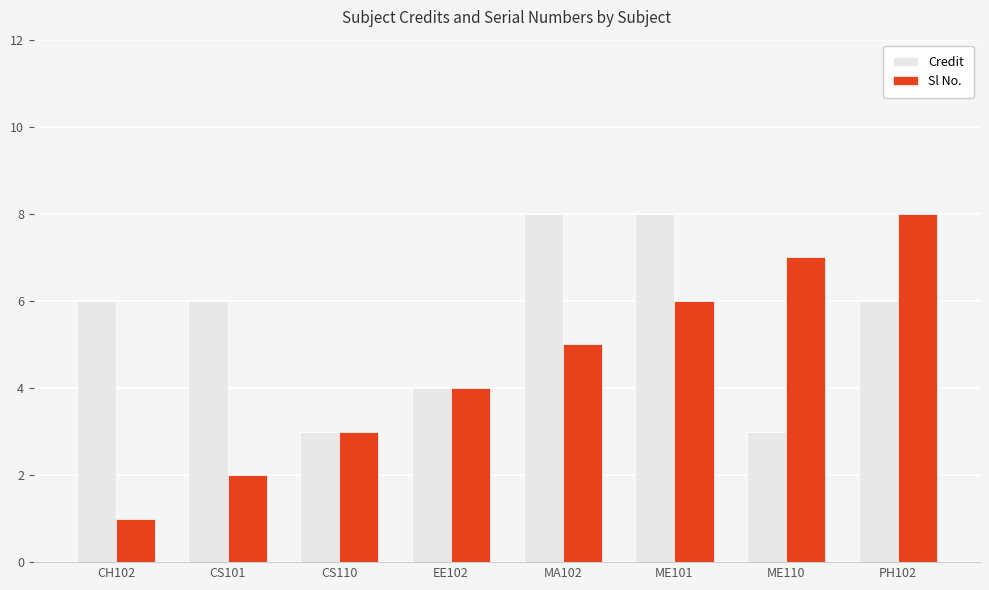

What is the label of the 5th bar from the right?

EE102